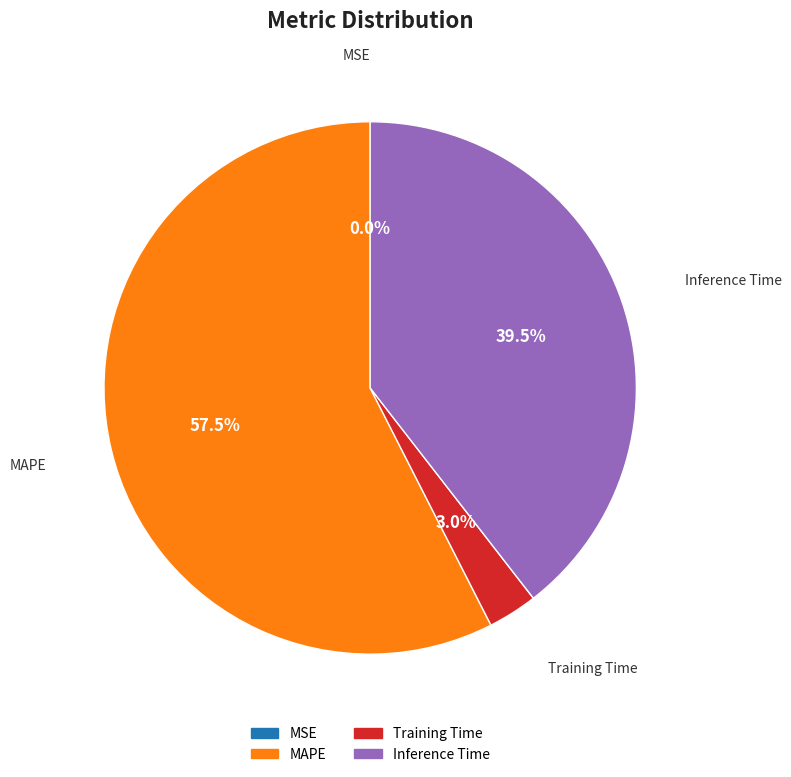

Is there a majority slice in this chart?

Yes